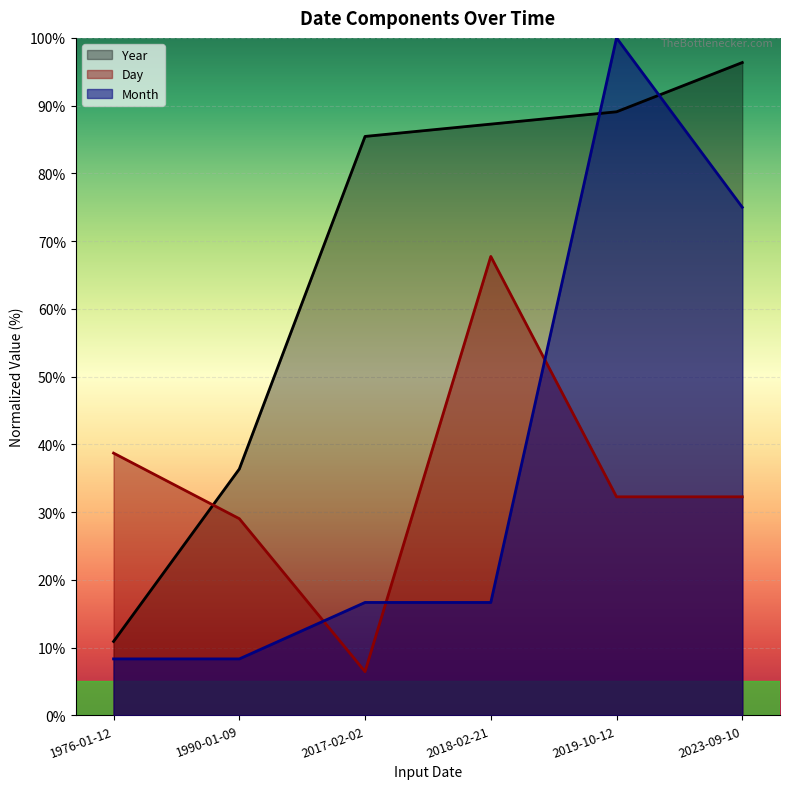

Rank the categories by Year value from lowest to highest.

1976-01-12, 1990-01-09, 2017-02-02, 2018-02-21, 2019-10-12, 2023-09-10